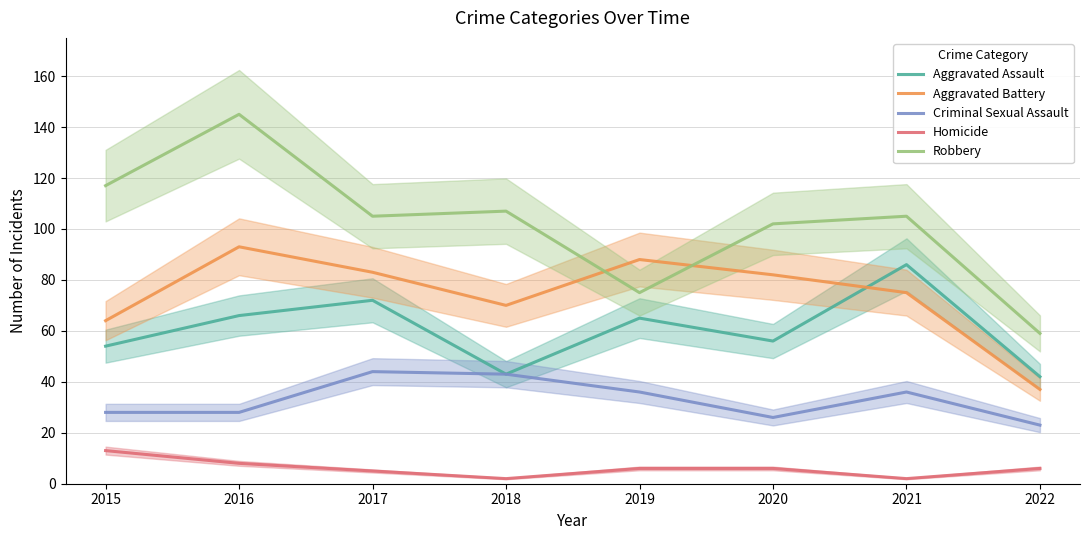

Which has a higher value, 2019 or 2017?

2017